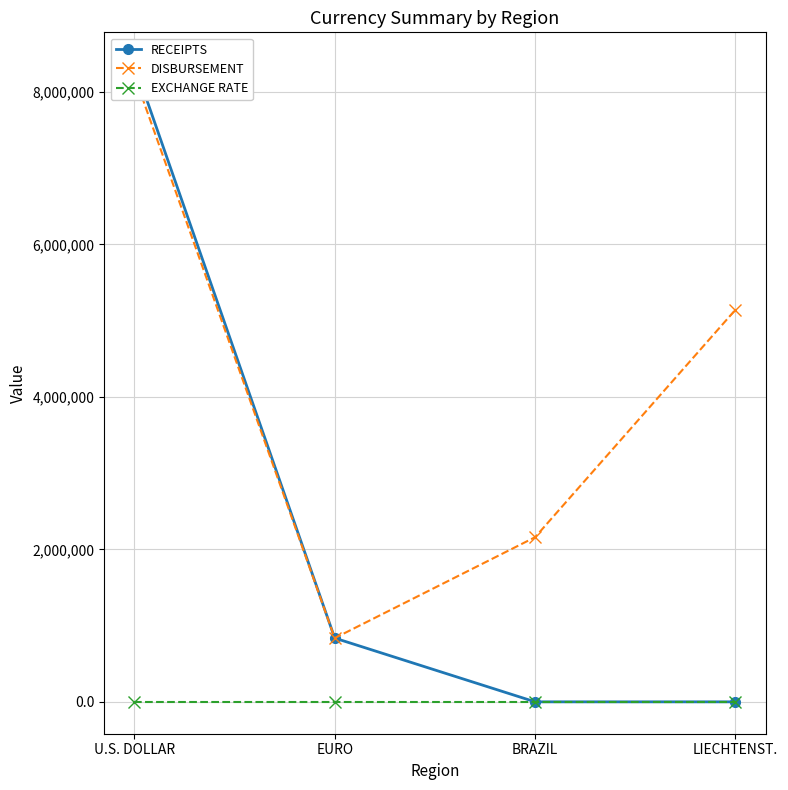

What position from the right is EURO?

3